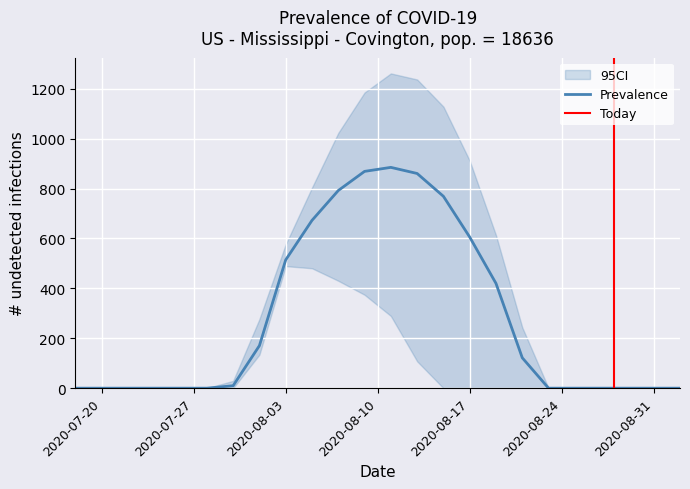

At how many categories does at least one series exceed 8?

12